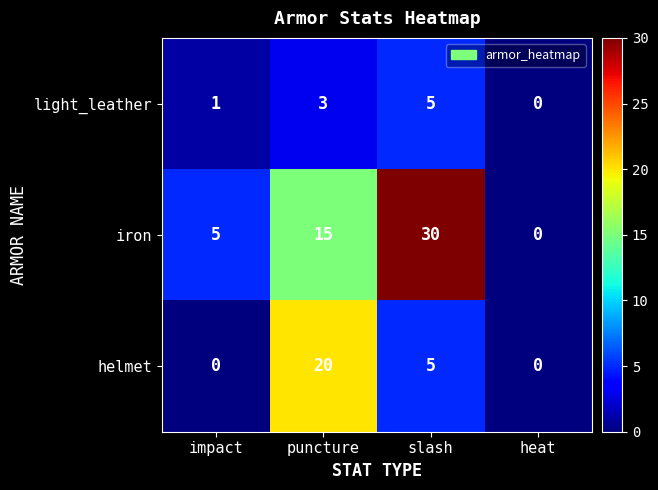

At which label is iron closest to 15?

puncture